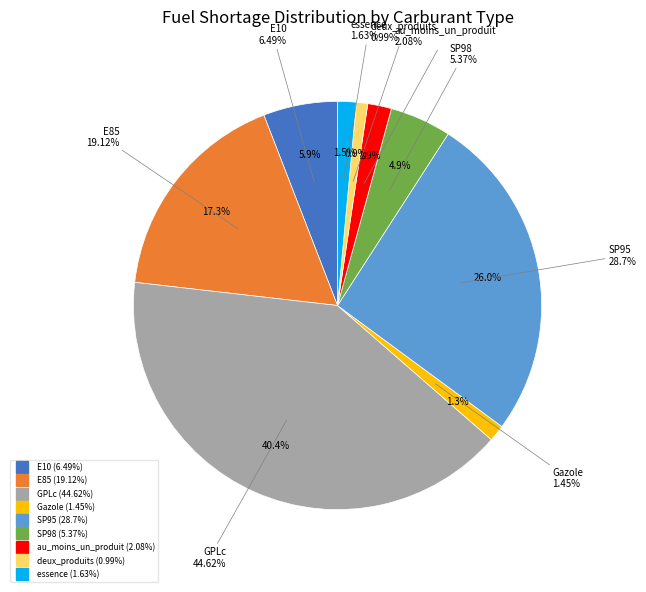

Does any single category account for the majority?

No